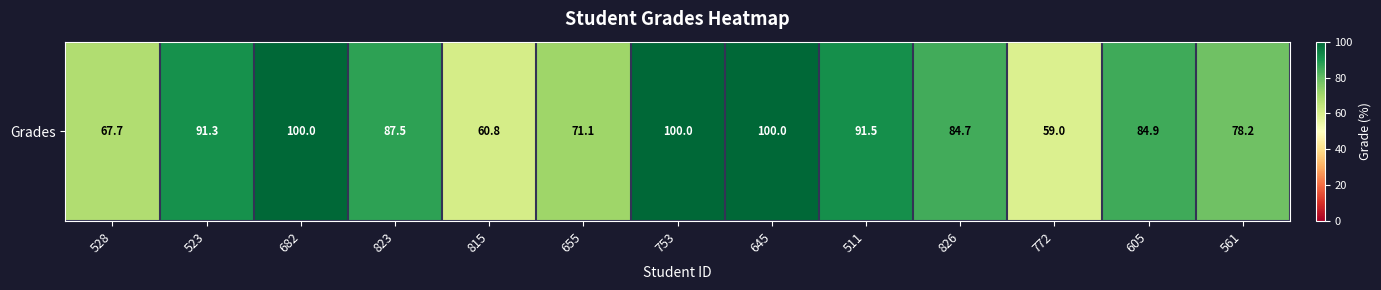

What is the maximum value shown in the chart?

100.0